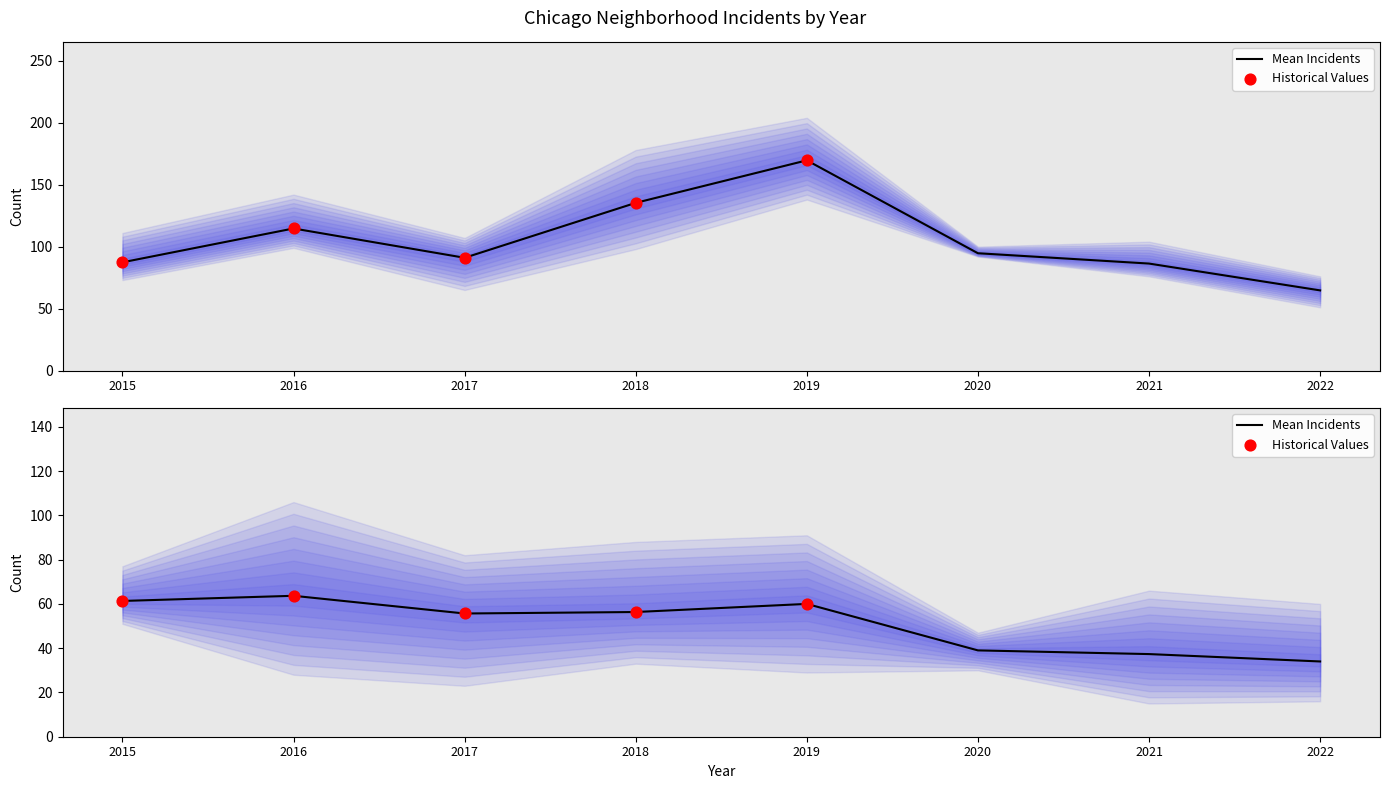

Between 2019 and 2016, which is larger?

2016